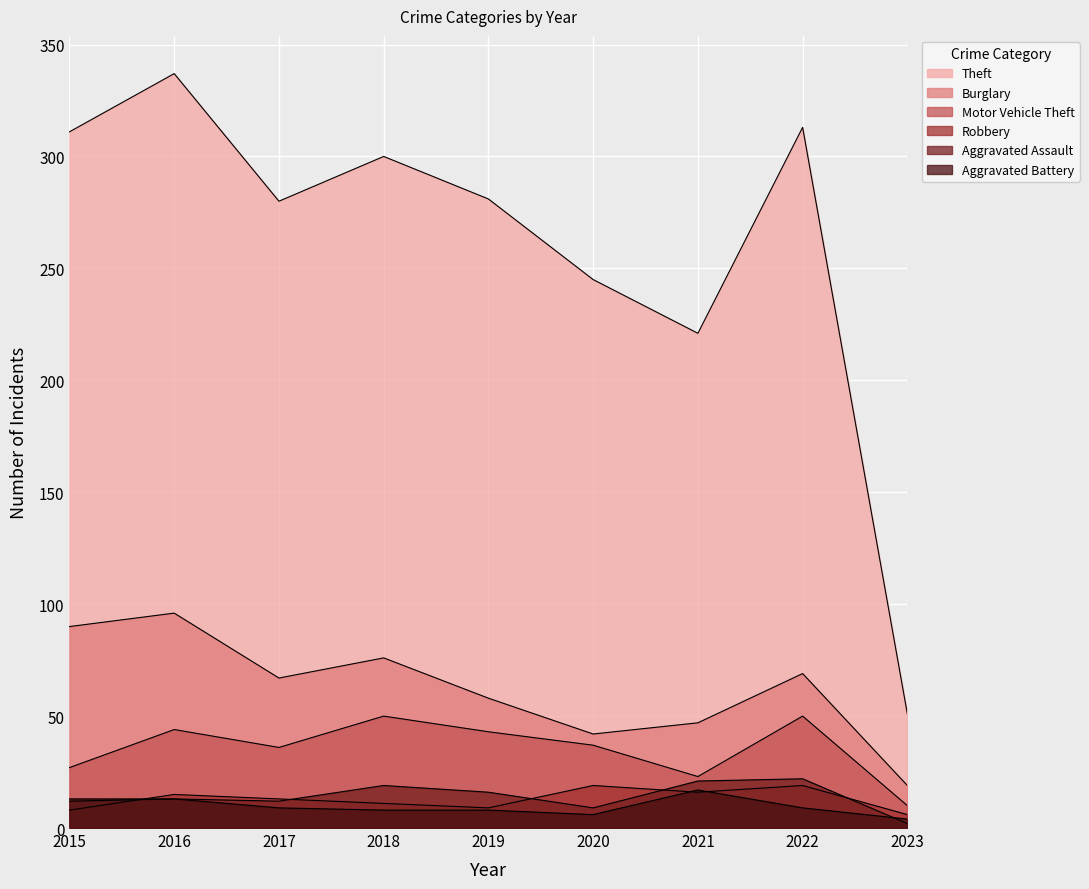

What is the average value of the Motor Vehicle Theft series?

36